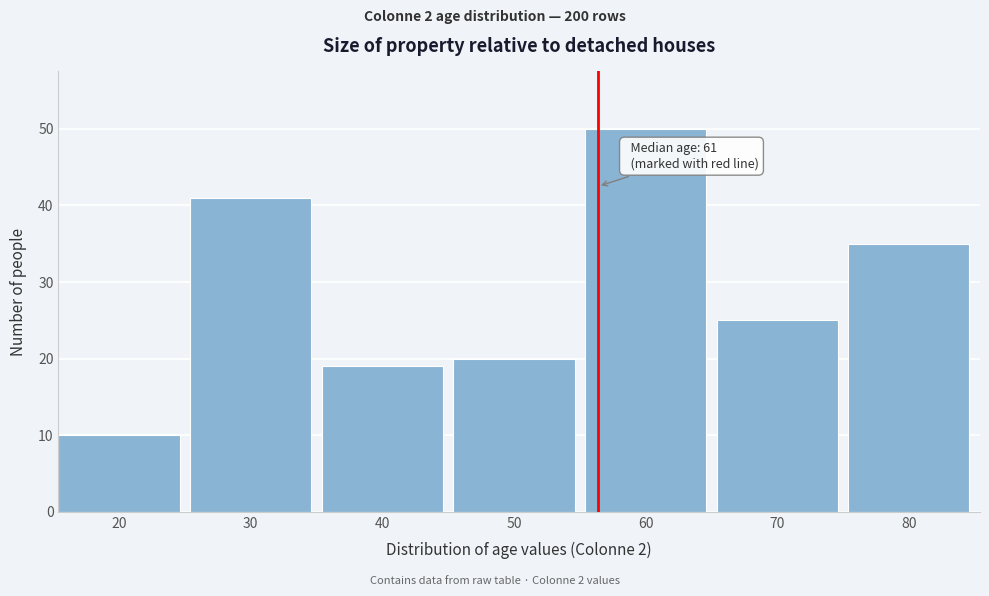

Reading left to right, transcribe all the data shown in this chart.

10	41	19	20	50	25	35